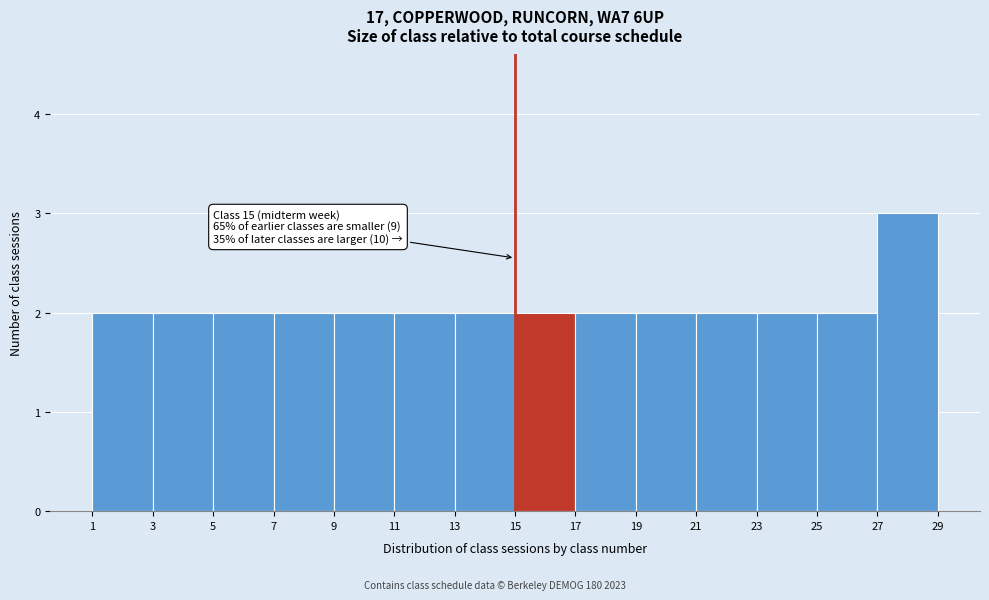

Which range on the x-axis has the tallest bar?

27 to 29